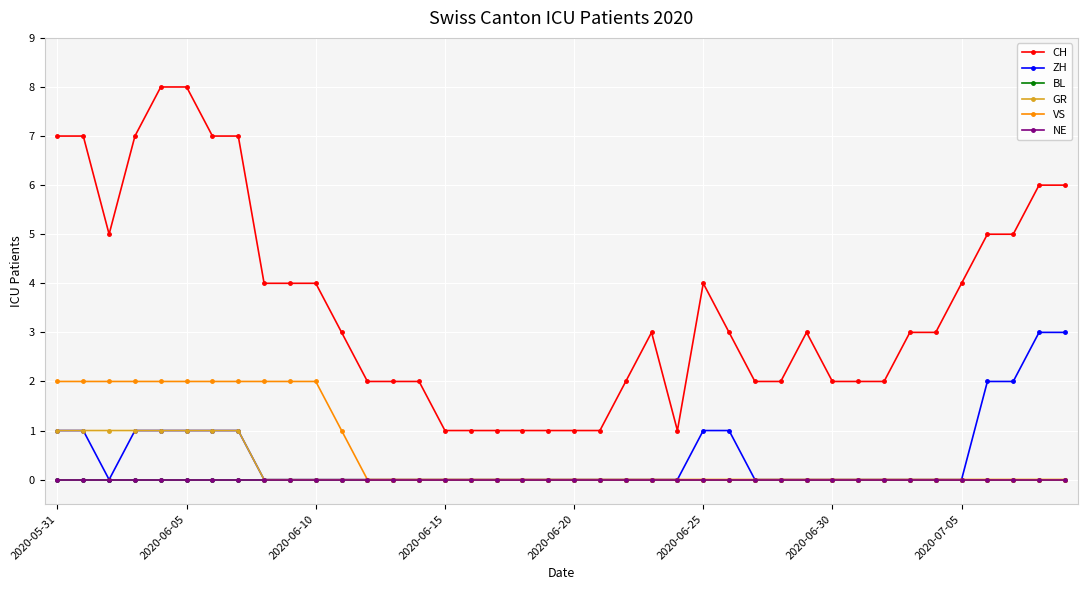

Does the chart have visible grid lines?

Yes